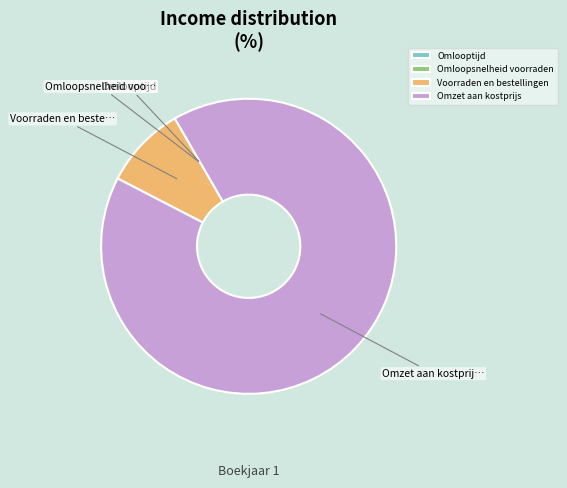

Does Omzet aan kostprijs account for over 50% of the chart?

Yes